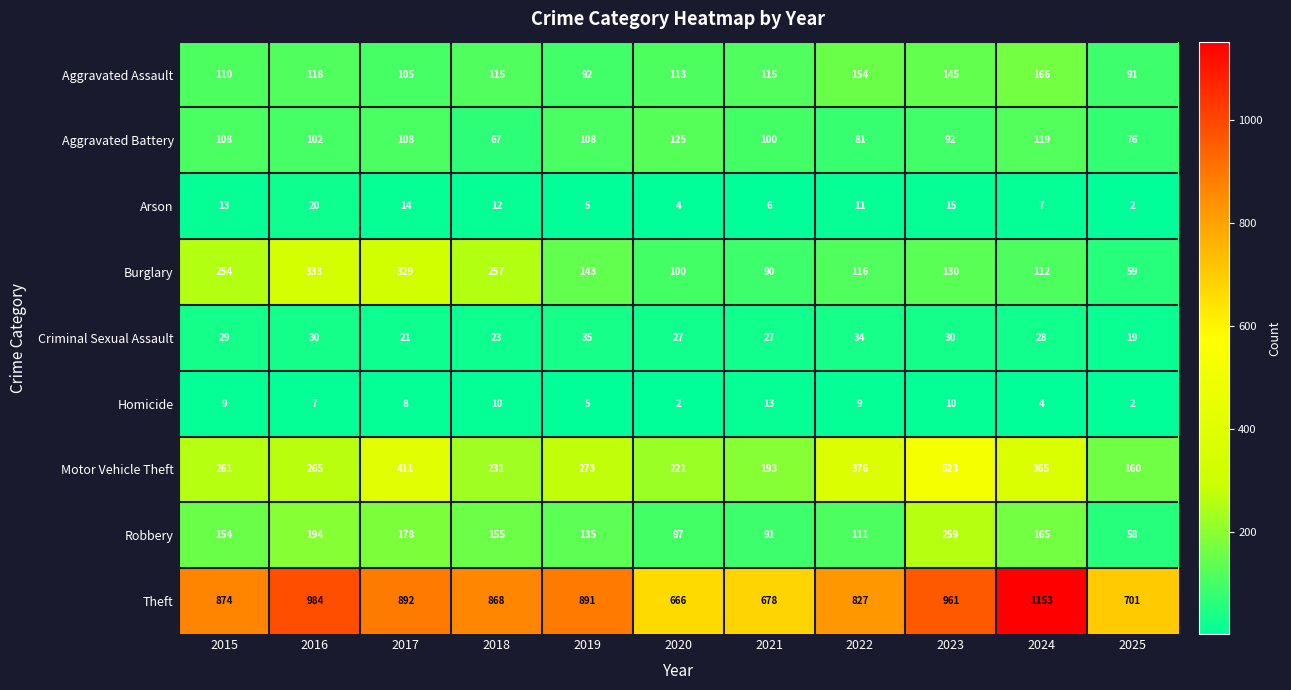

What is the difference between the highest and lowest values at 2024?

1149